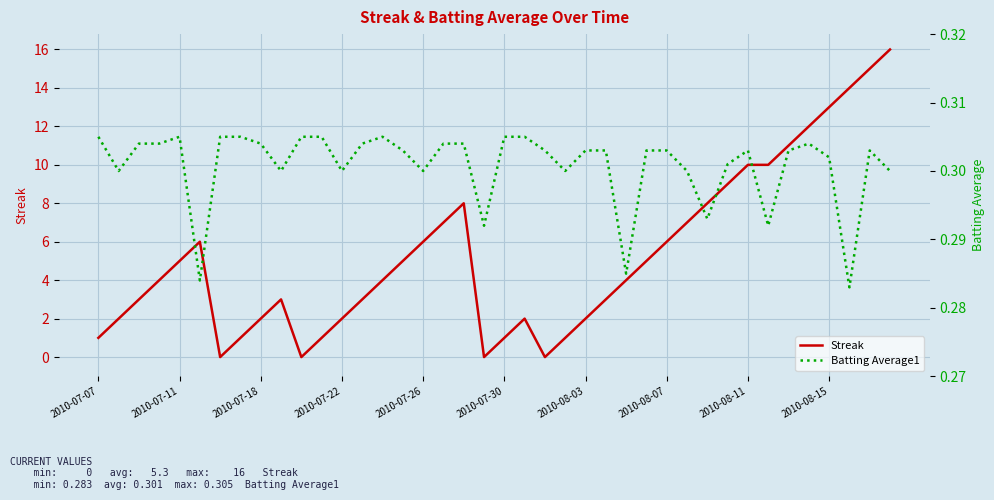

What is the average value of the Streak series?

5.3